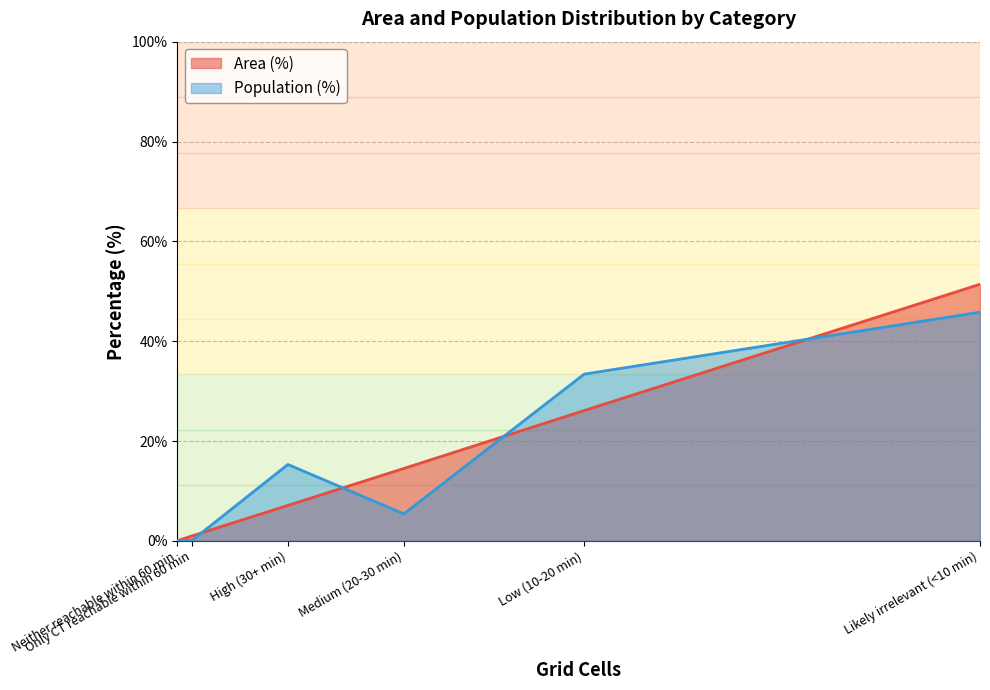

True or false: Area (%) has more than 2 points higher than both neighbors.

False